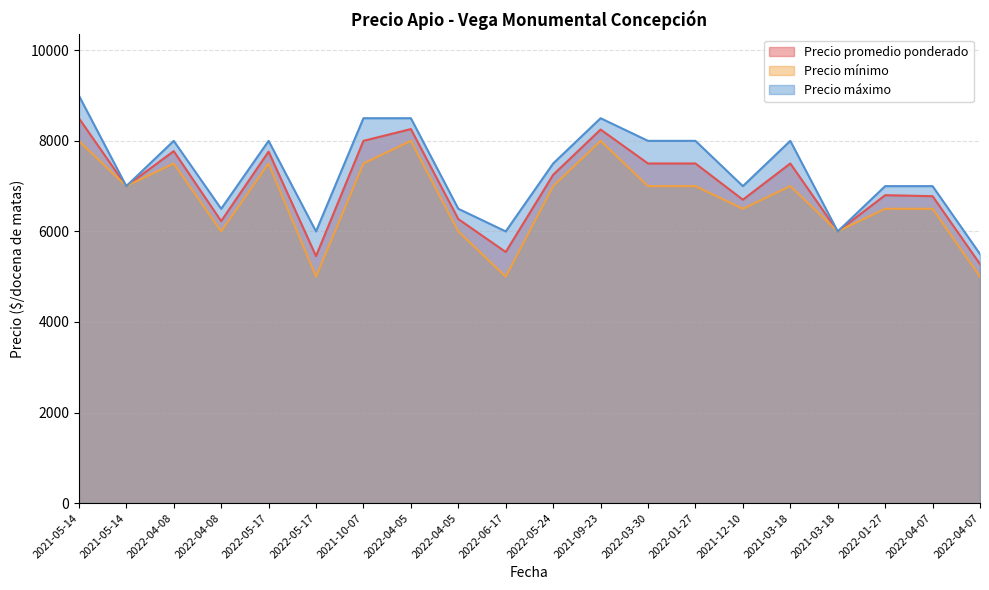

What is the difference between the Precio promedio ponderado values at 2021-09-23 and 2021-12-10?

1550